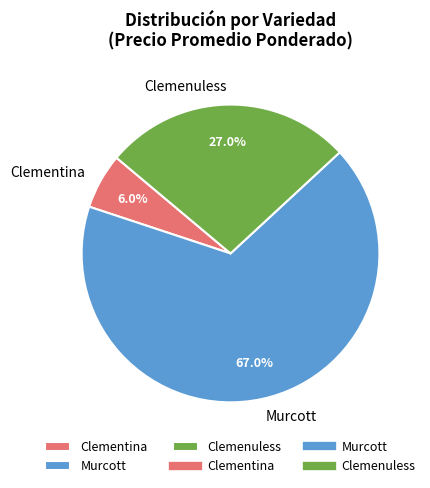

Does Murcott account for over 50% of the chart?

Yes